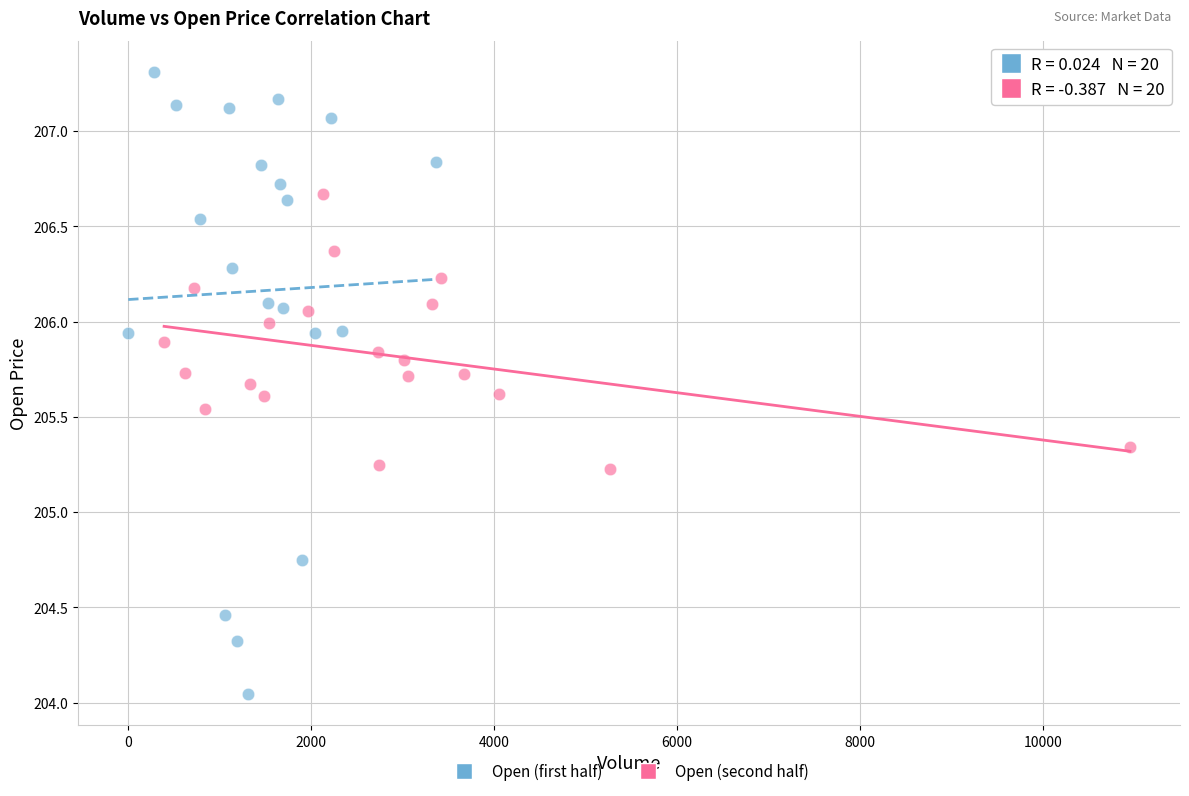

Which series contains the highest Y value?

Open (first half)